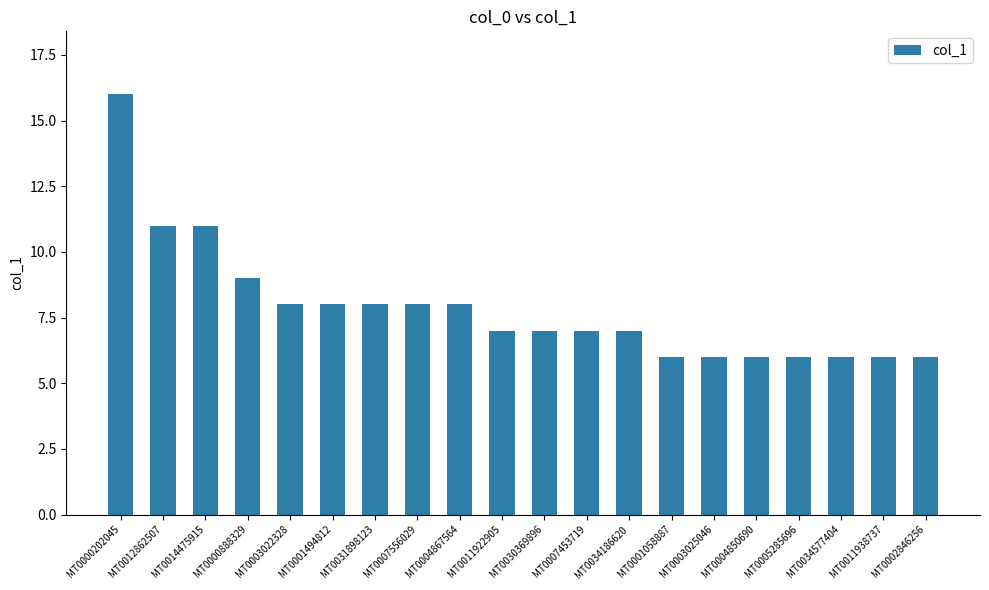

Which label corresponds to the largest value in the chart?

MT0000202045